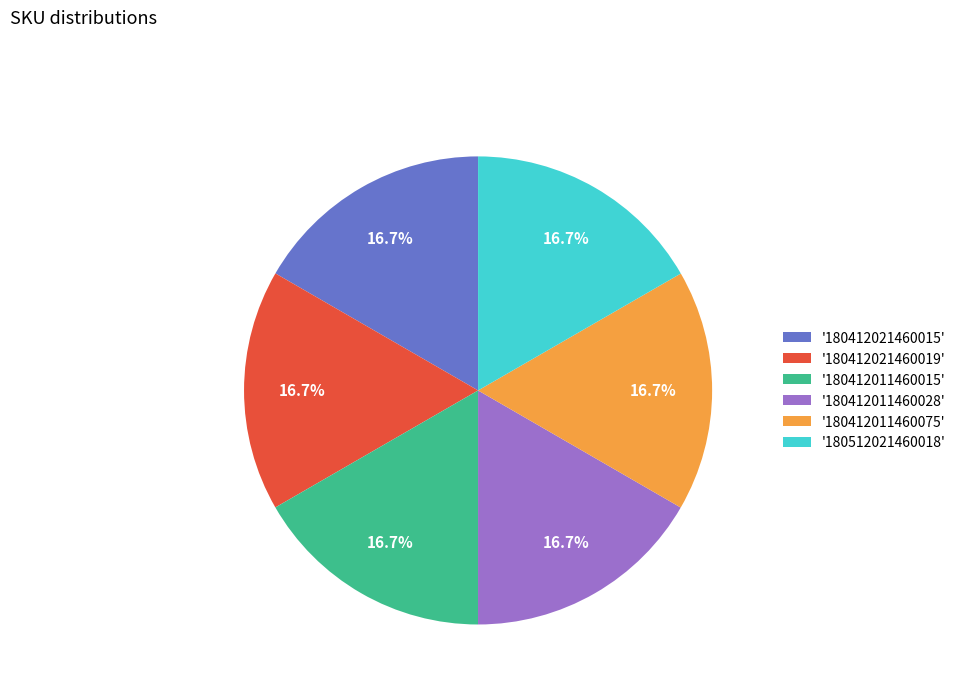

What is the total percentage of '180412011460075' and '180412021460019'?

33.3%